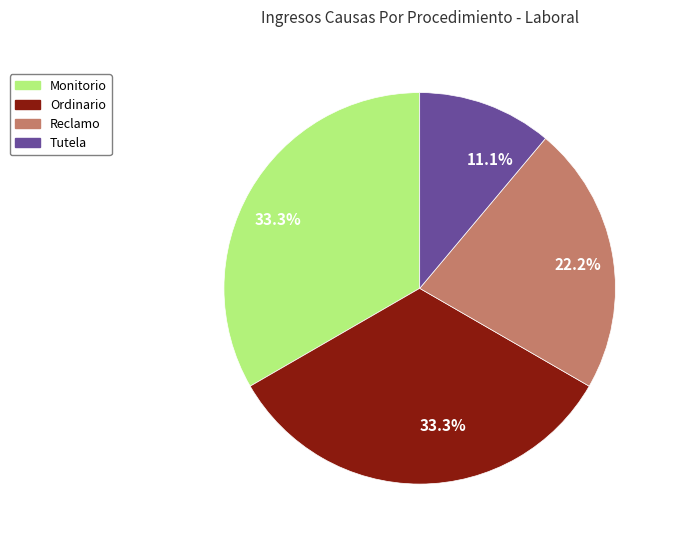

Does any single category account for the majority?

No